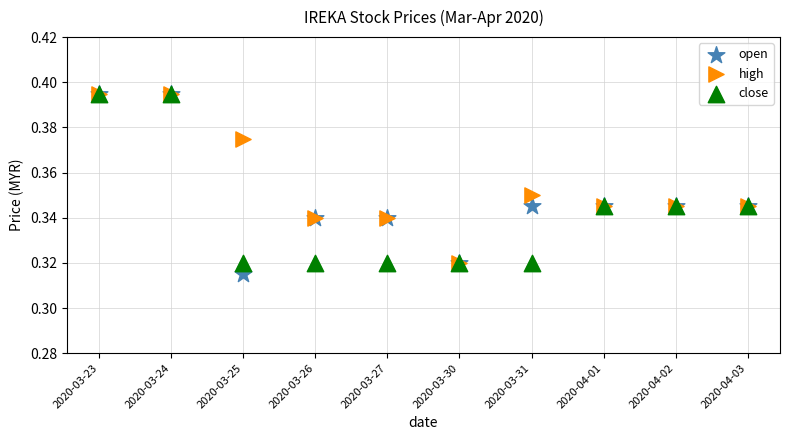

Which series reaches the minimum Y coordinate?

open